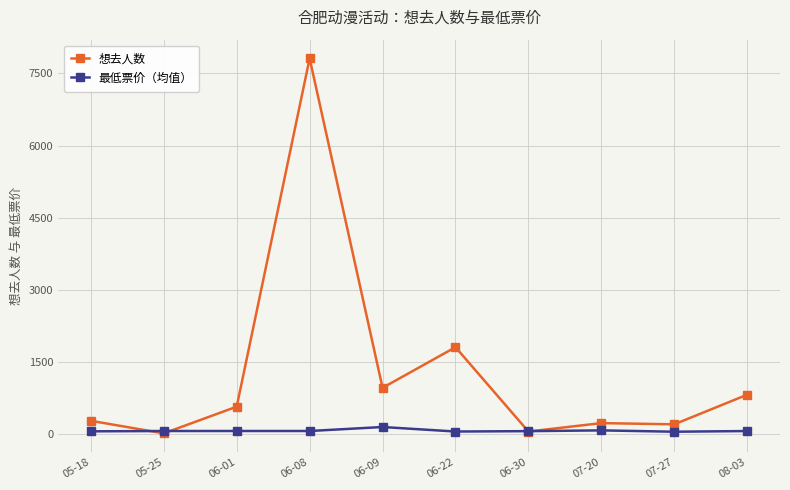

The value of 想去人数 at 08-03 is 820. True or false?

True